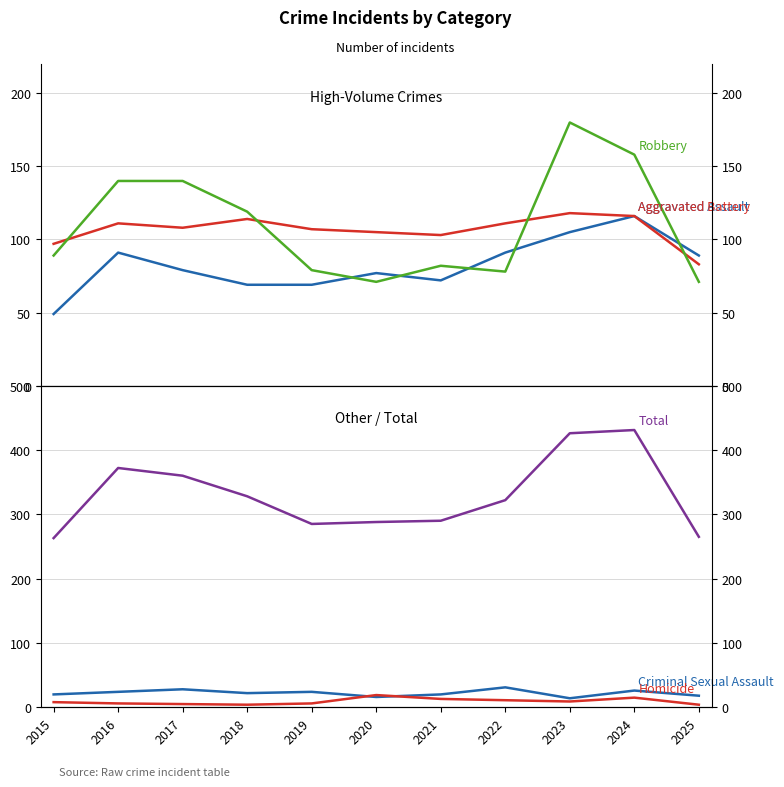

How many interior local peaks does the Robbery series have?

2